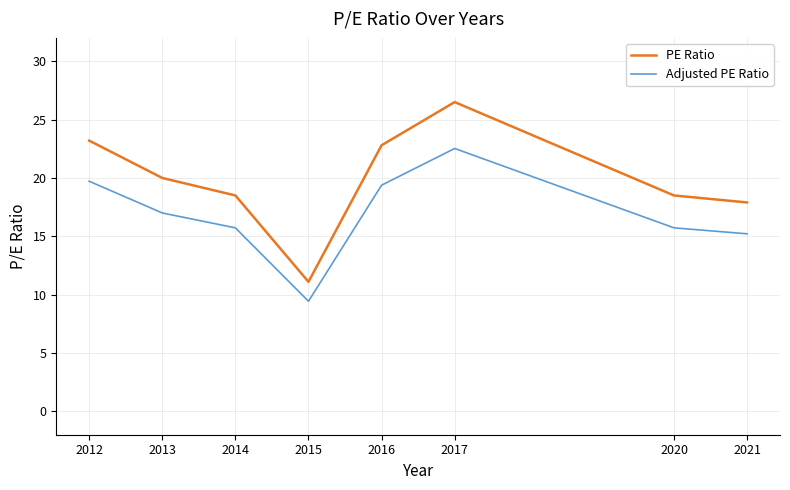

Where is PE Ratio nearest to the value 18?

2021